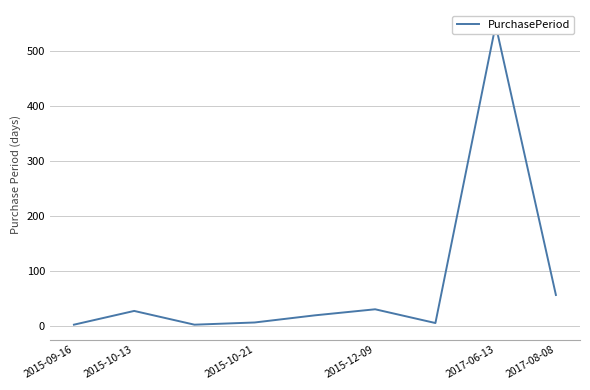

True or false: the data has more than 2 interior local peaks.

True